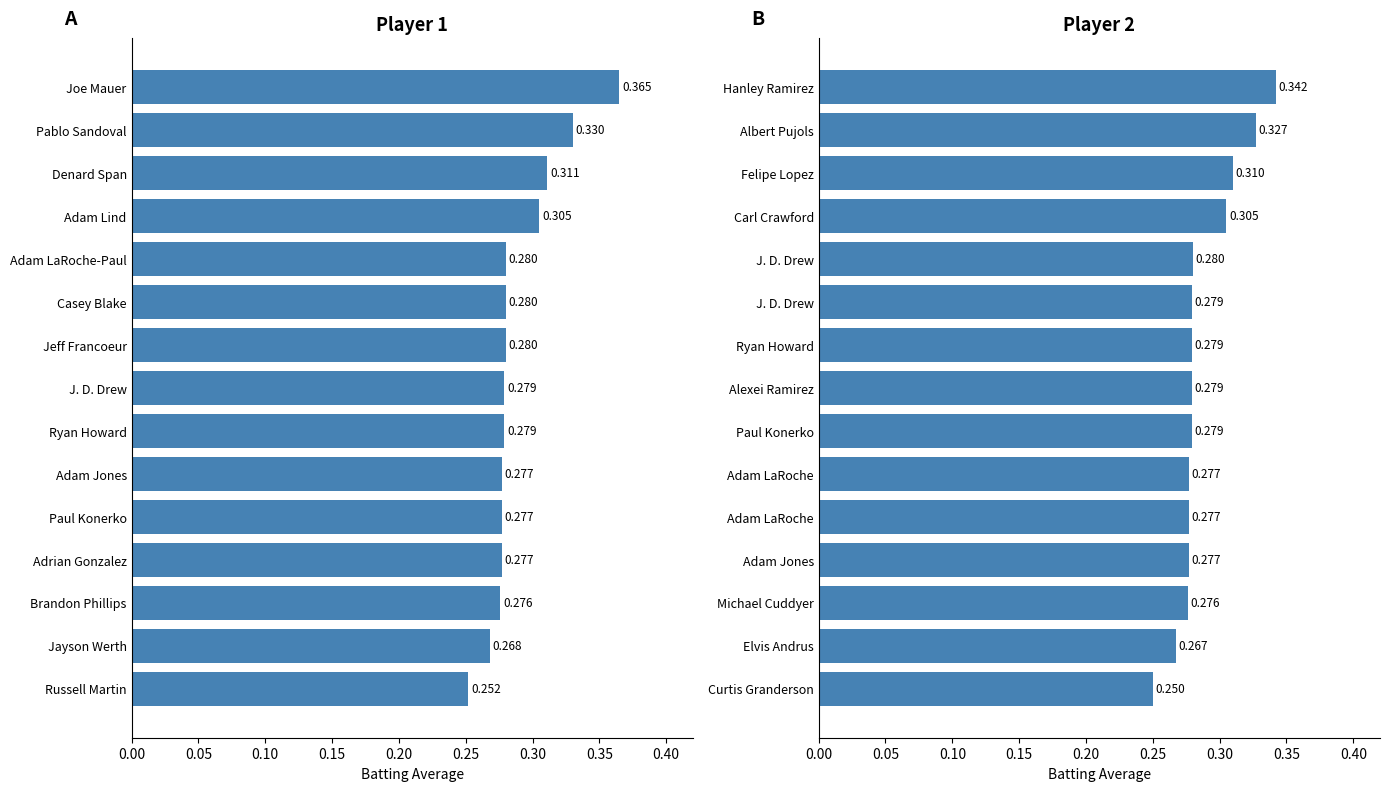

List the series in order of their overall mean, highest first.

Batting Average1, Batting Average2